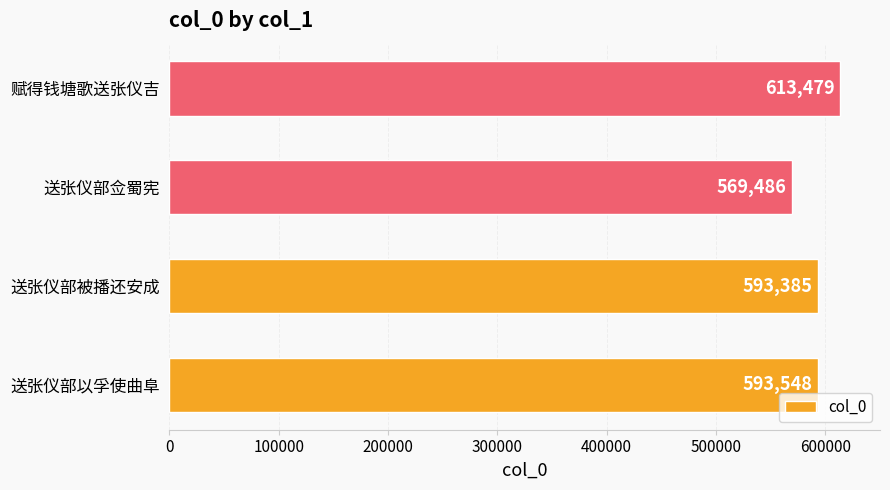

Rank the categories by value from lowest to highest.

送张仪部佥蜀宪, 送张仪部被播还安成, 送张仪部以孚使曲阜, 赋得钱塘歌送张仪吉